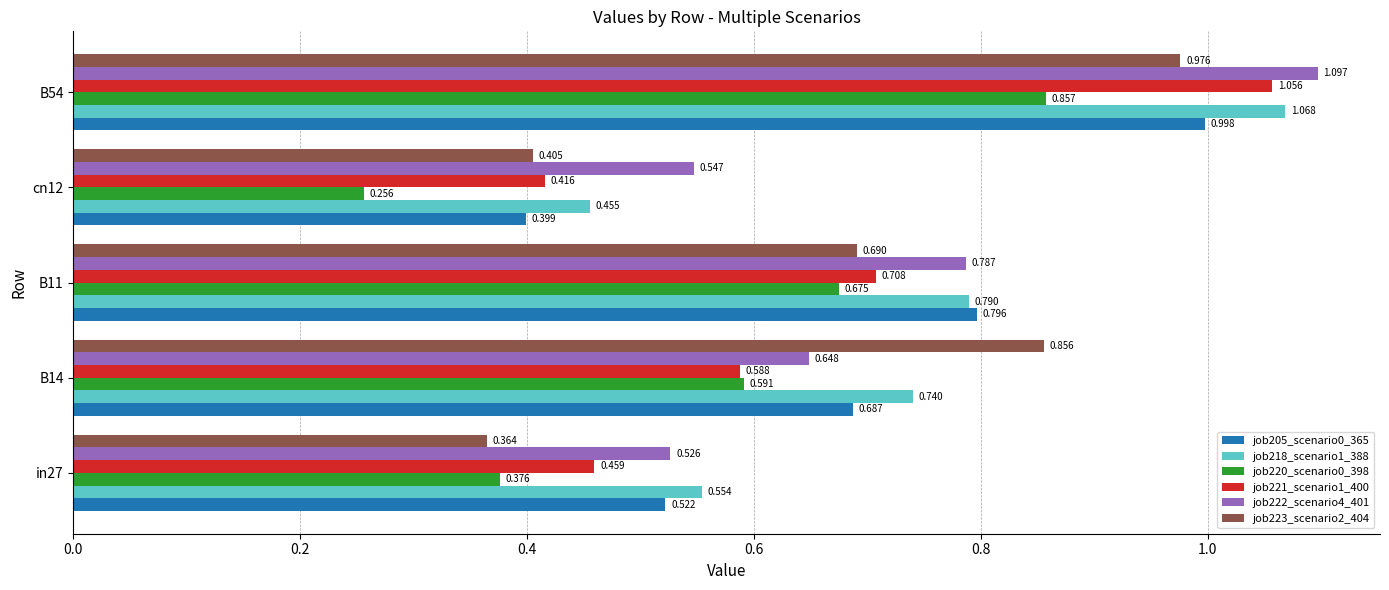

Is the value of job218_scenario1_388 at B54 greater than the value of job205_scenario0_365 at B54?

Yes